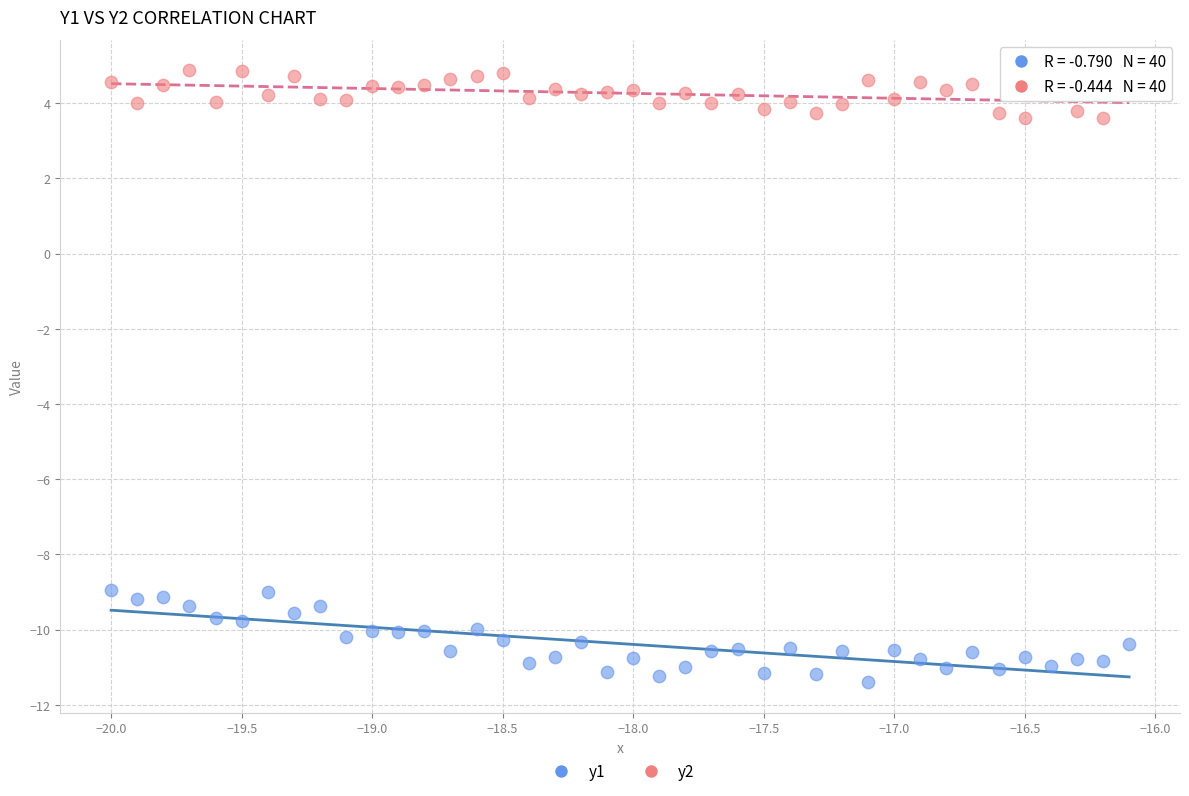

Across all data points, what is the range of Y values (max minus min)?

16.3